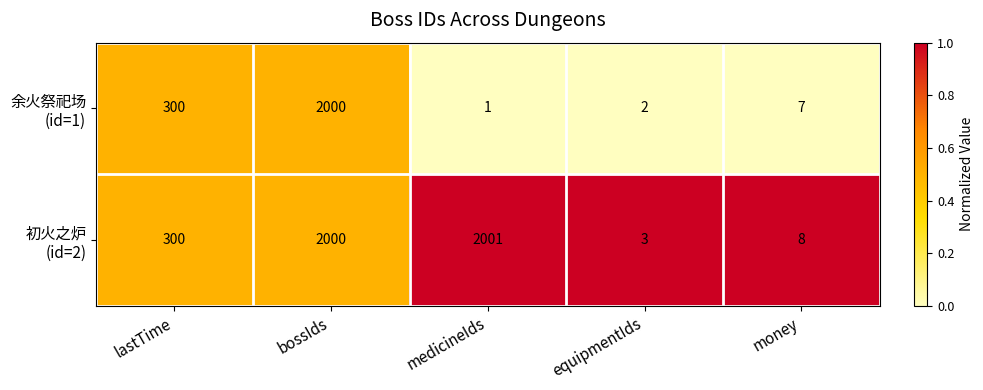

Which label corresponds to the largest value in the chart?

medicineIds